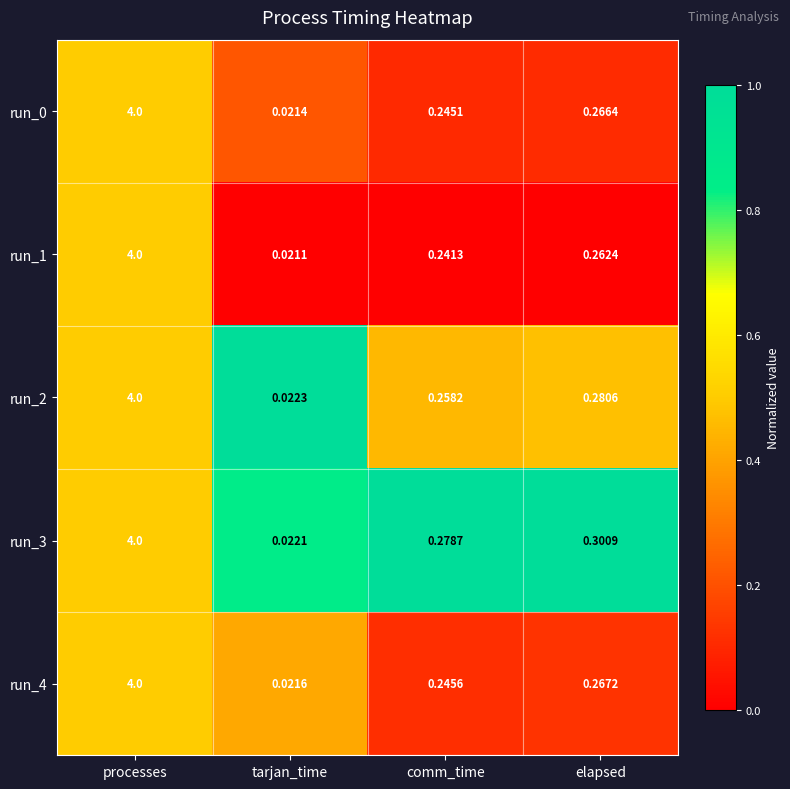

What is the total value across all series at tarjan_time?

0.1